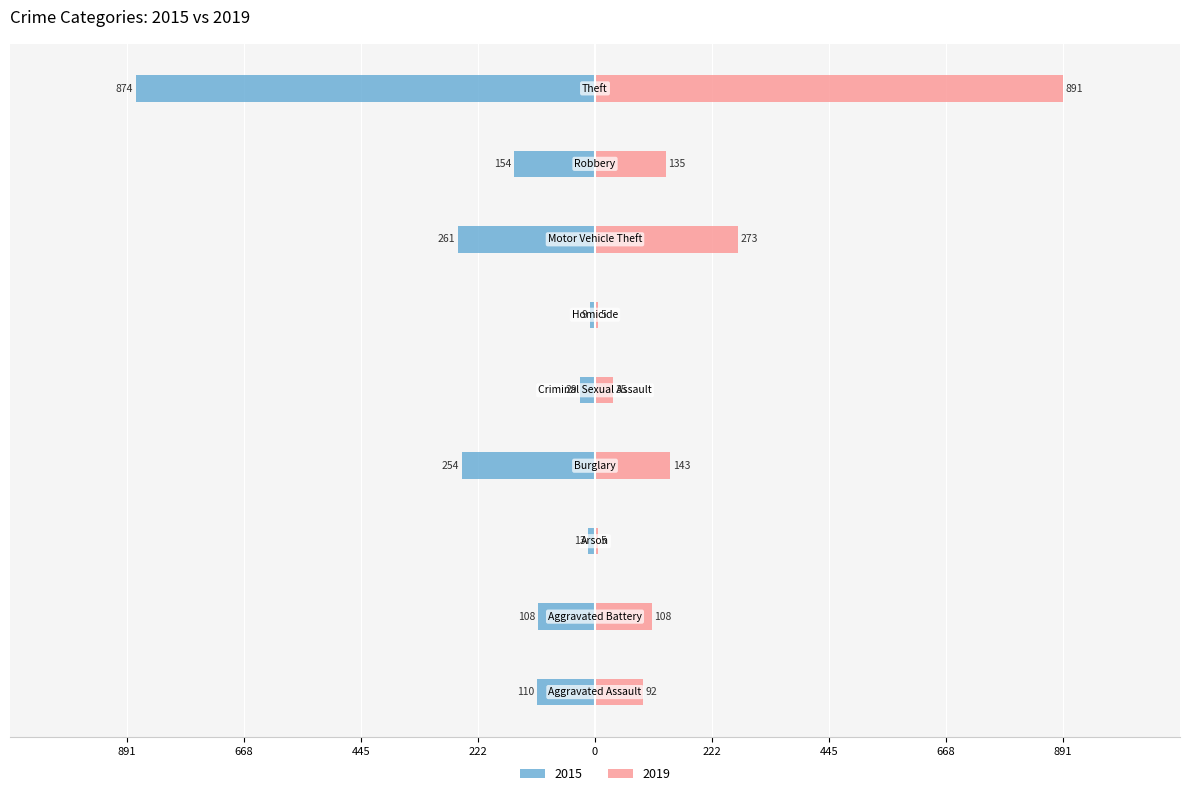

Count the number of categories in the chart.

9